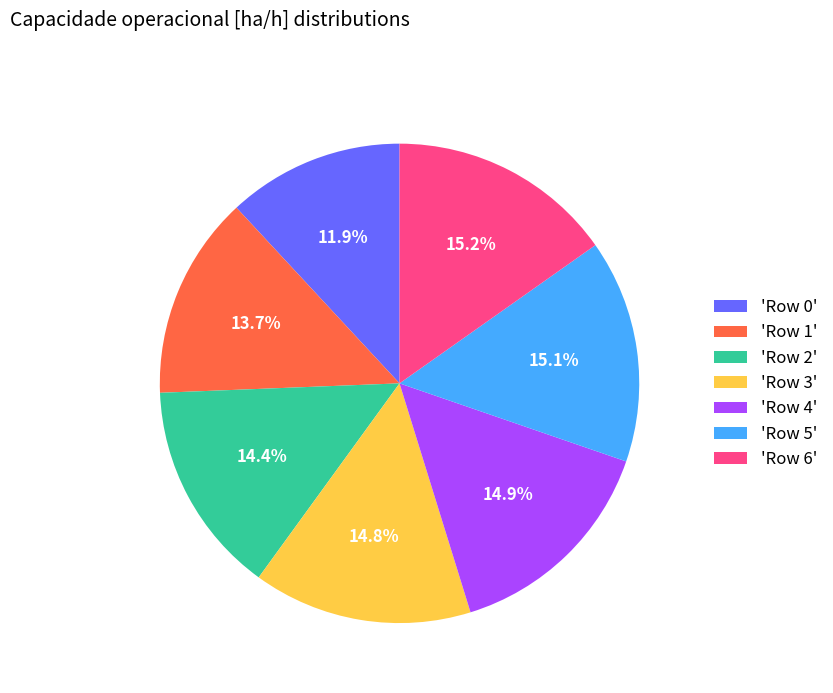

What is the smallest slice in the pie chart?

'Row 0'